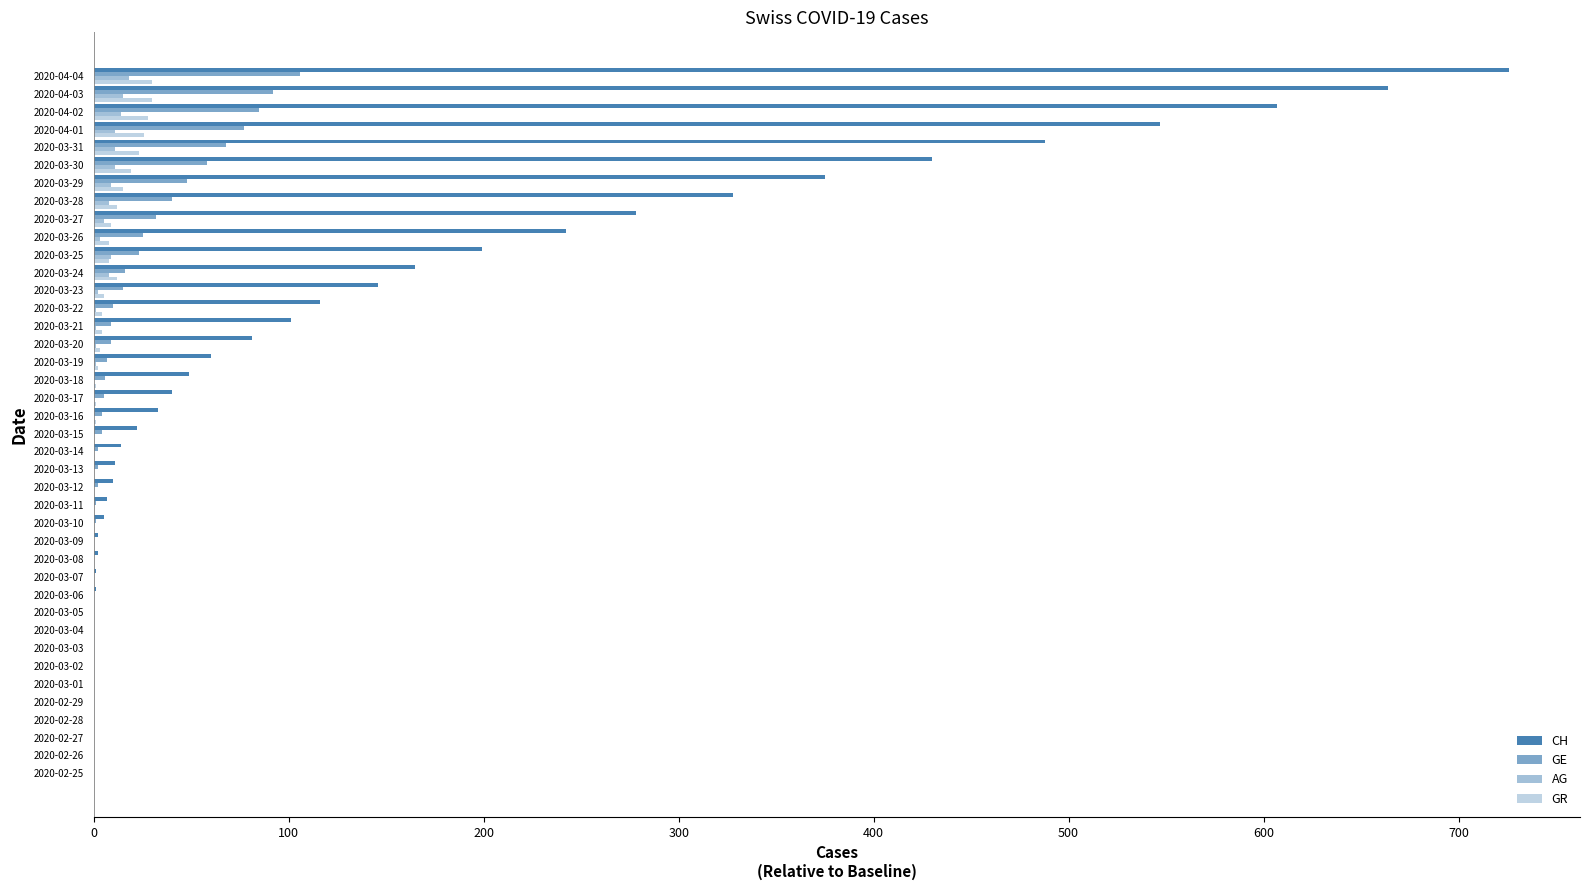

Count the number of categories in the chart.

40